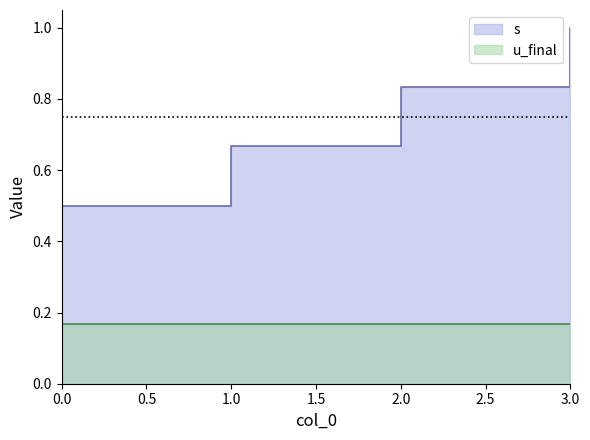

What is the difference between the second highest and minimum values?

0.3